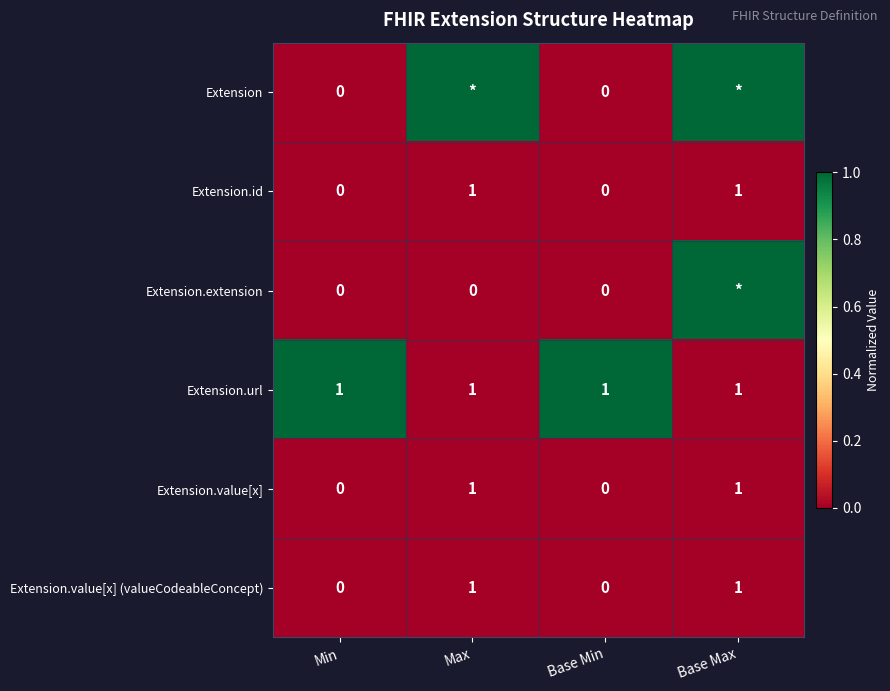

The value of Extension.url at Base Max is 1. True or false?

True